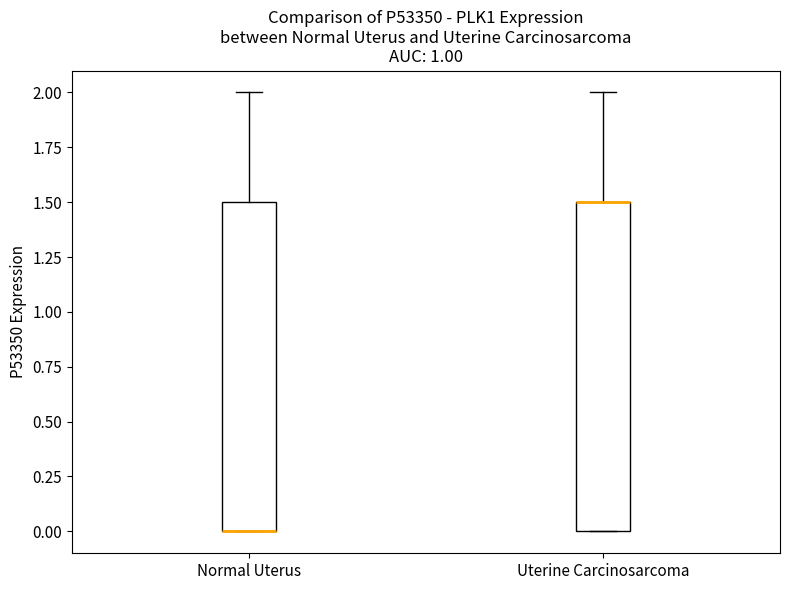

Reading left to right, transcribe this box plot: for each box, give where its median line is, the range the box spans, and where its two whiskers end, as read against the y-axis. The values are not printed on the chart, so give them approximately, as read against the axis.

Normal Uterus: median 0.0 (drawn on the box's lower edge), box 0.0 to 1.5, whiskers 0.0 to 2.0
Uterine Carcinosarcoma: median 1.5 (drawn on the box's upper edge), box 0.0 to 1.5, whiskers 0.0 to 2.0